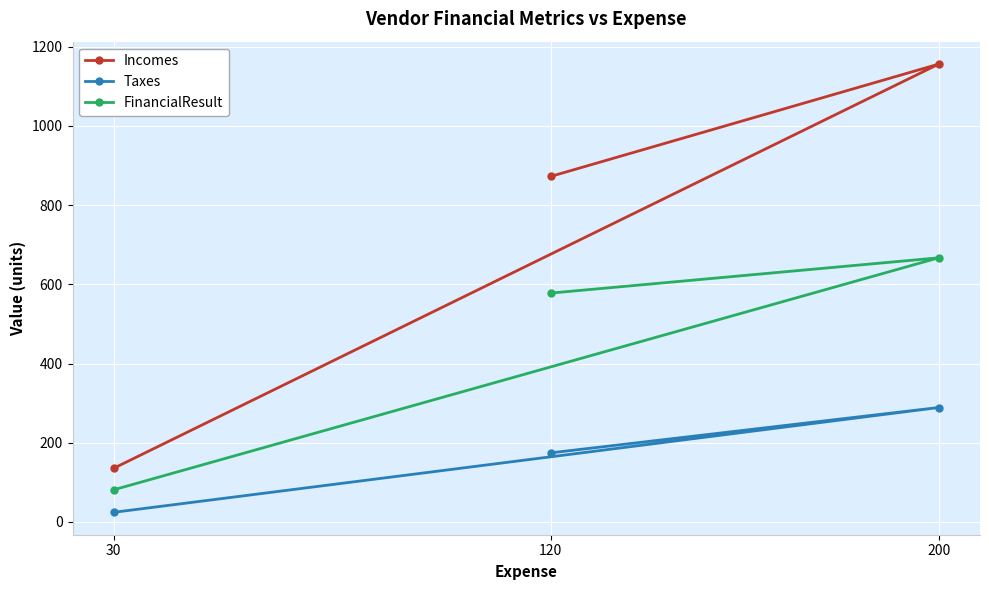

What is the label of the 2nd point from the left?

200